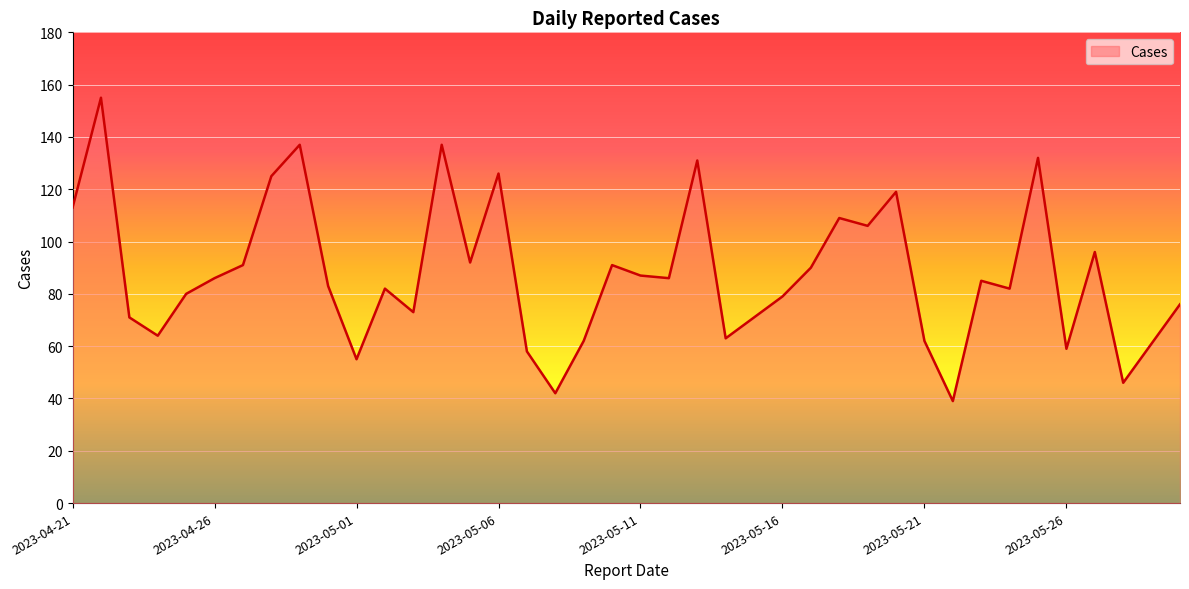

What is the difference between the maximum and minimum values?

116